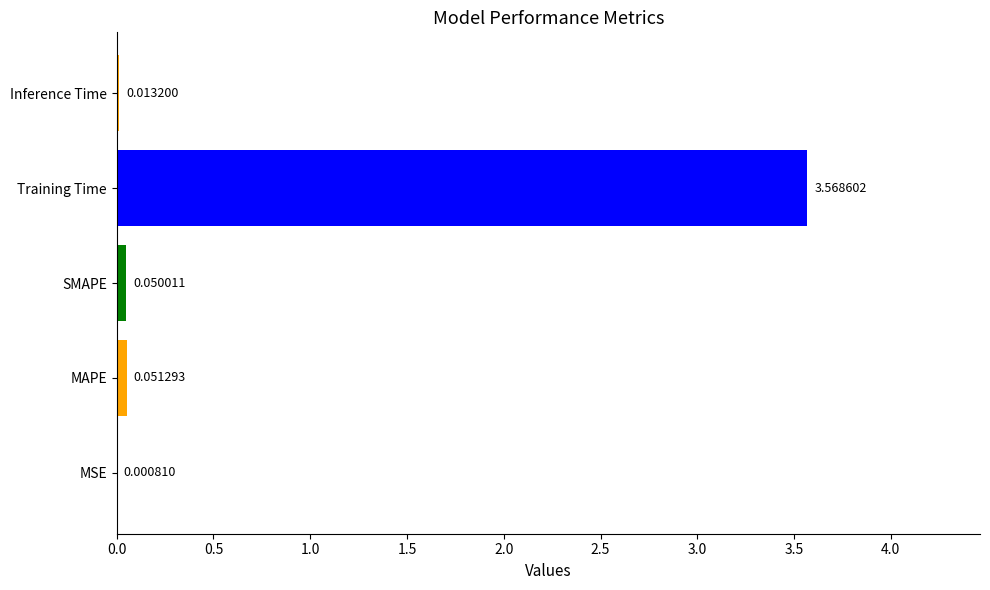

At which category does the chart reach its peak across all series?

Training Time